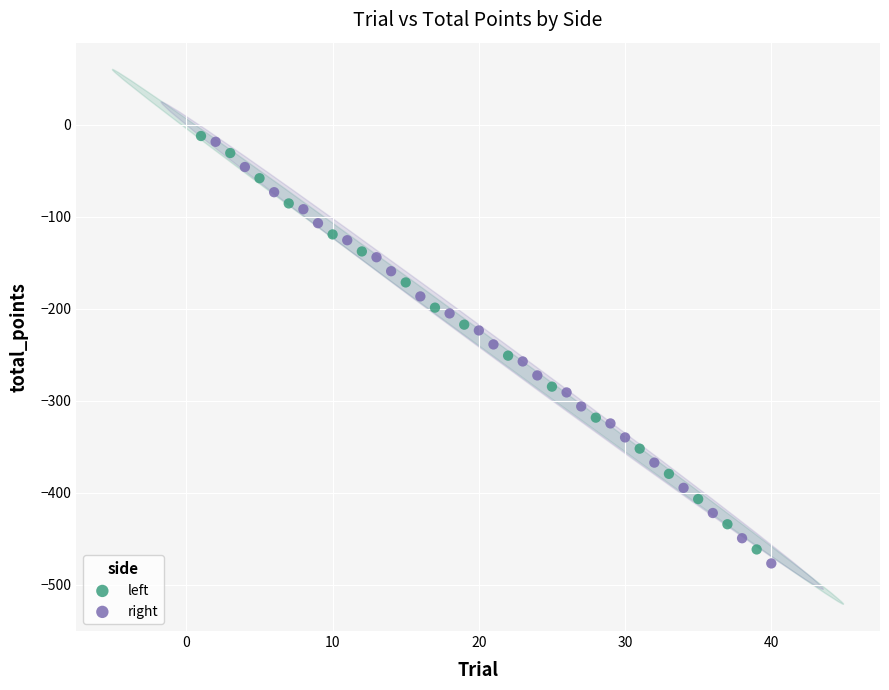

Which series reaches the maximum Y coordinate?

left